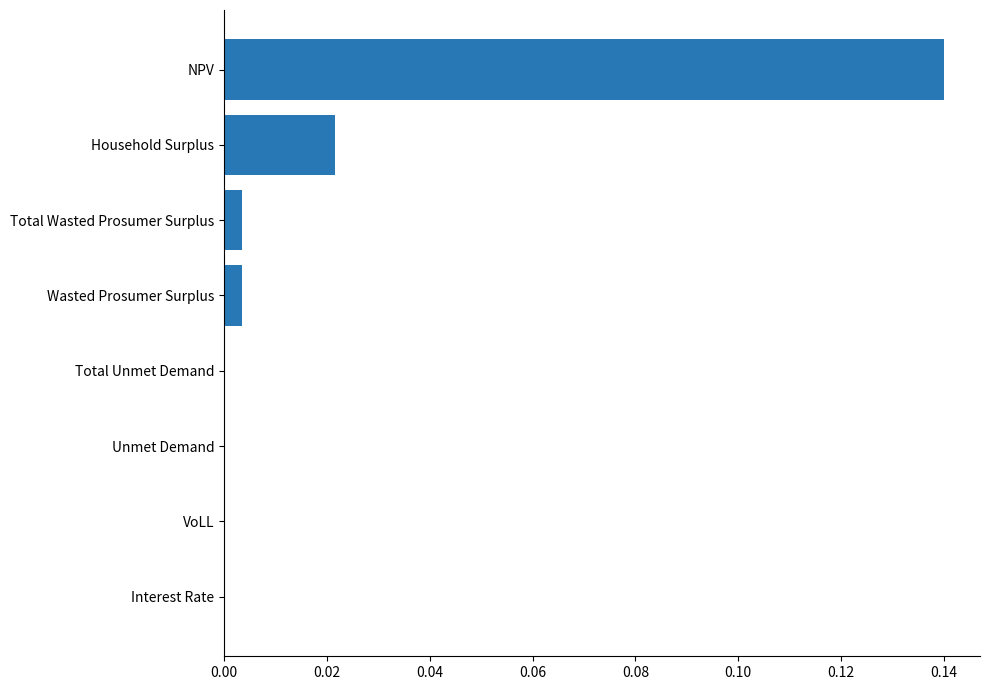

Which category has the highest value across all series?

NPV